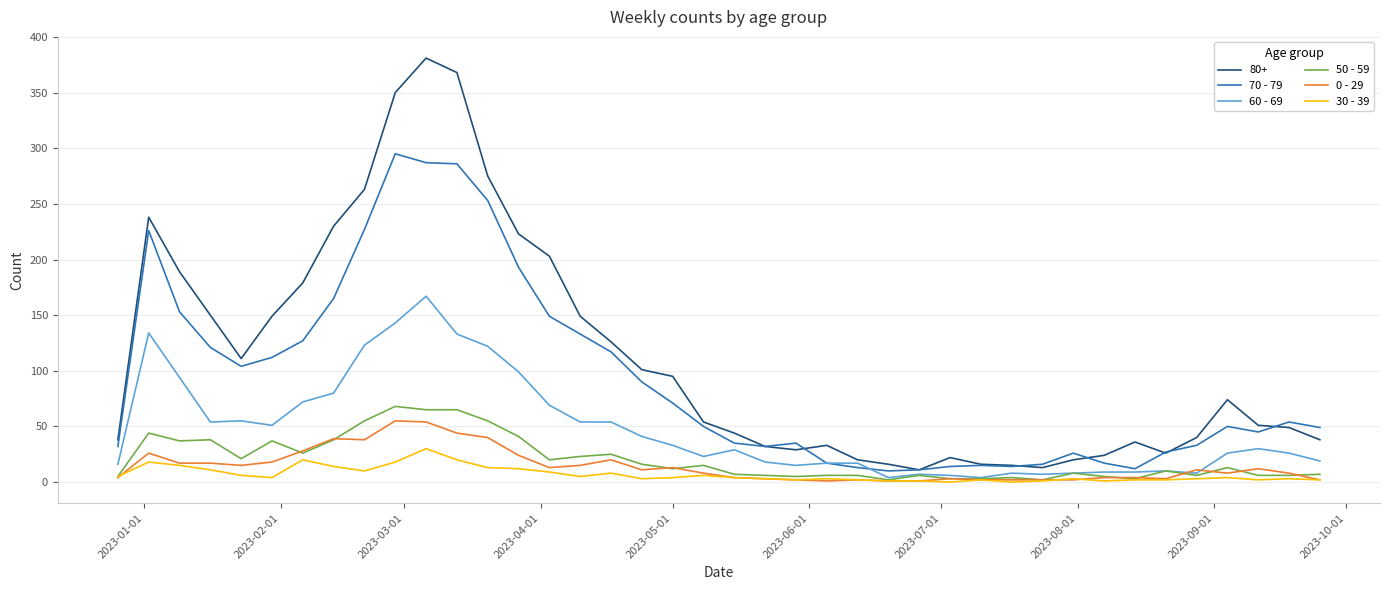

Which series has the largest range (max minus min)?

80+